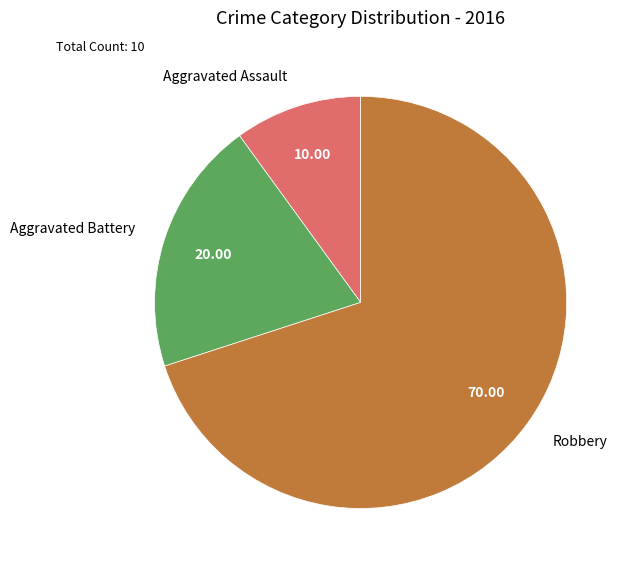

Approximately how many times larger is the value at Robbery compared to Aggravated Assault?

7.0